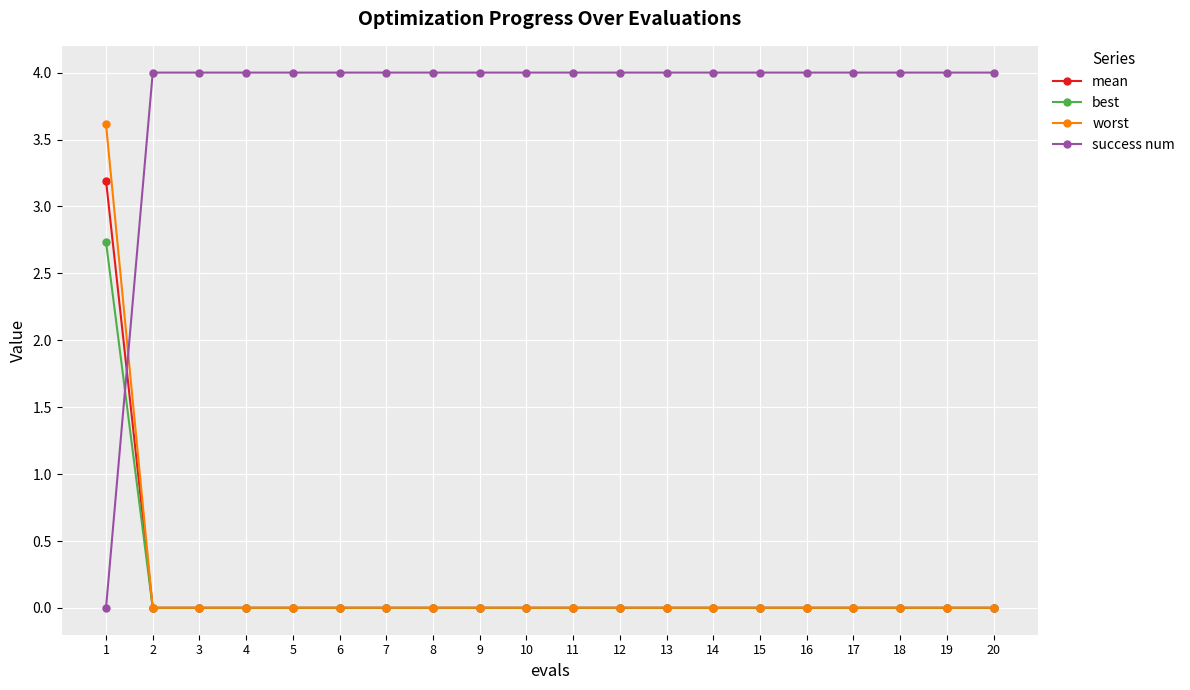

The value of best at 17 is 0.0. True or false?

True